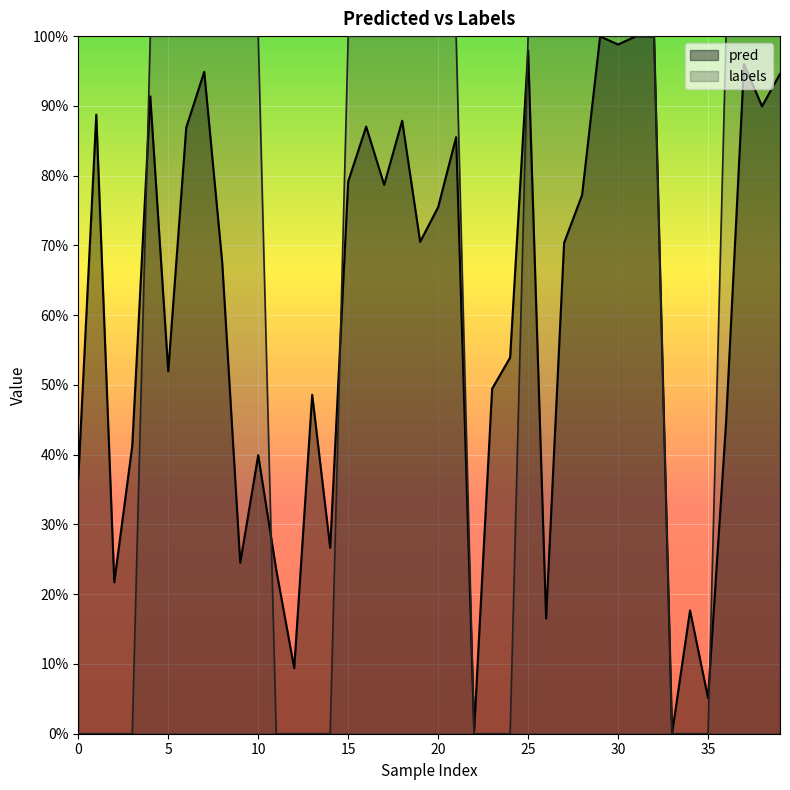

Is it true that labels equals 0.5 at 11?

False